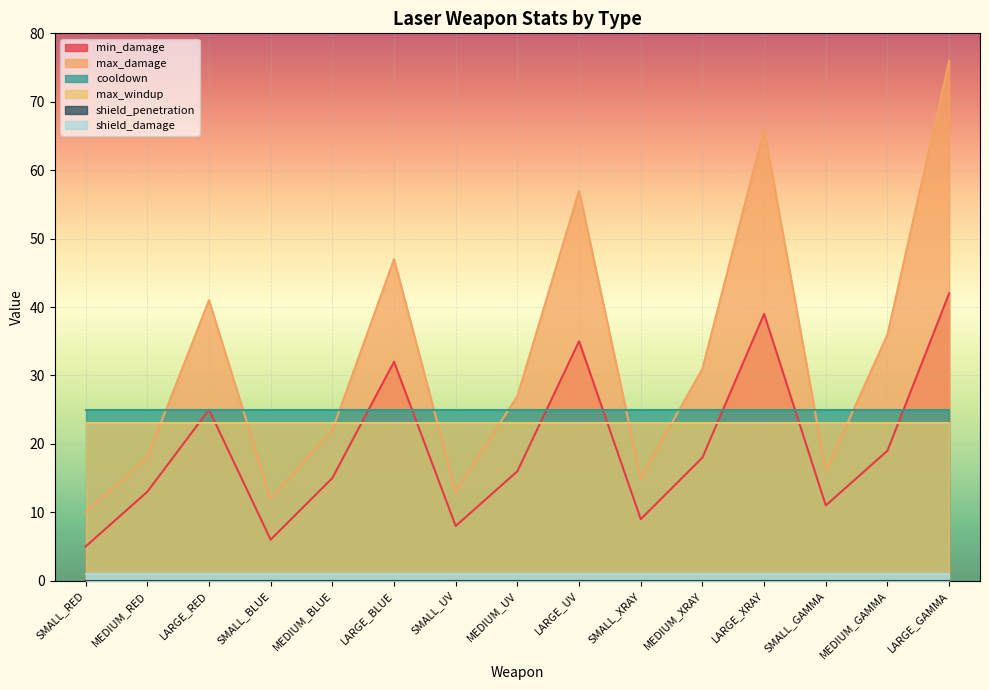

Rank the categories by min_damage value from lowest to highest.

SMALL_RED, SMALL_BLUE, SMALL_UV, SMALL_XRAY, SMALL_GAMMA, MEDIUM_RED, MEDIUM_BLUE, MEDIUM_UV, MEDIUM_XRAY, MEDIUM_GAMMA, LARGE_RED, LARGE_BLUE, LARGE_UV, LARGE_XRAY, LARGE_GAMMA